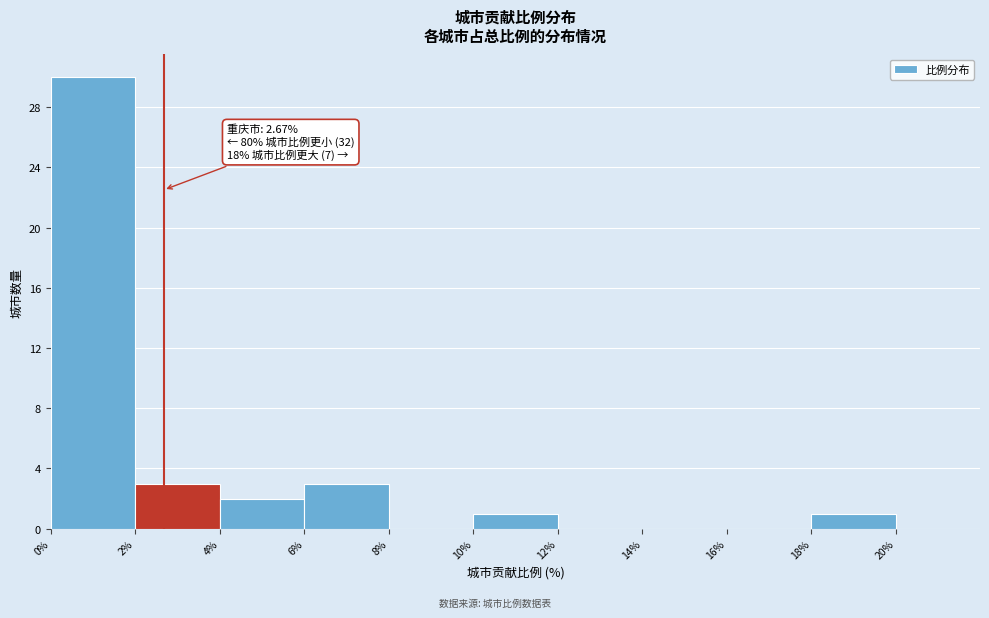

Which range on the x-axis has the tallest bar?

0% to 2%